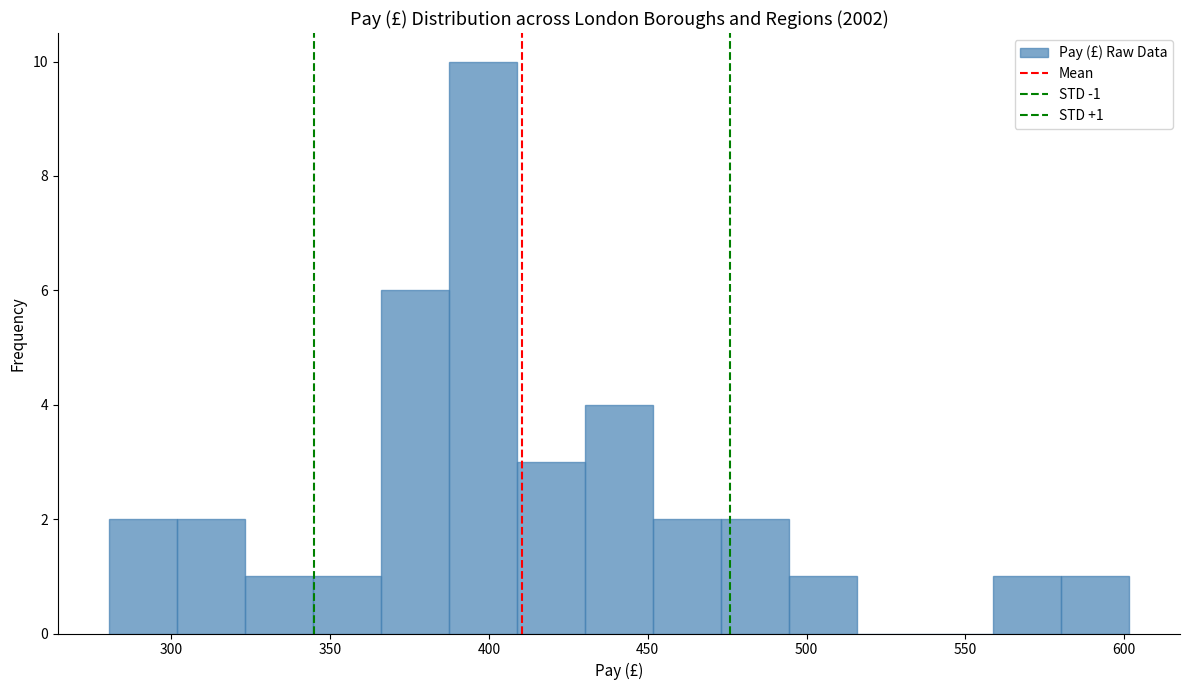

Which range on the x-axis has the tallest bar?

385 to 410